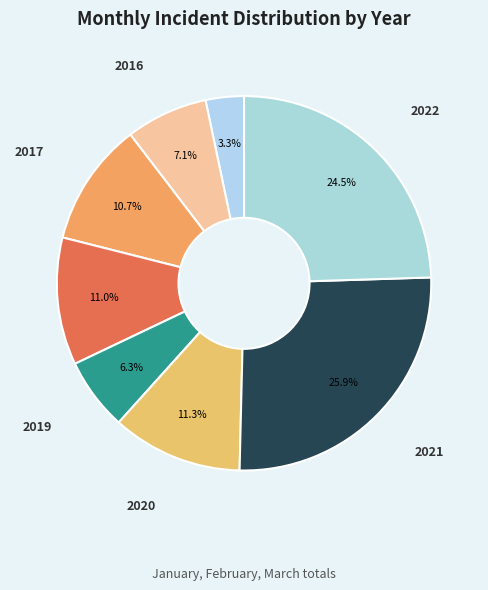

Is it true that 2022 is 18% of the pie?

False